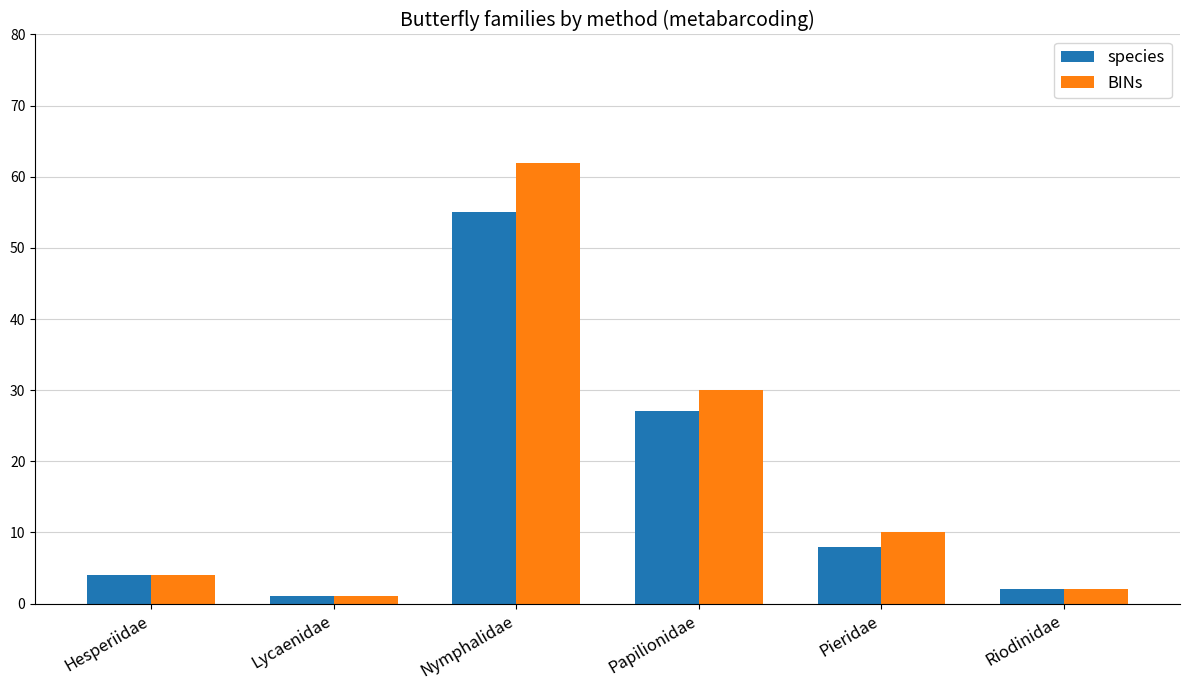

Which series has the largest range (max minus min)?

BINs